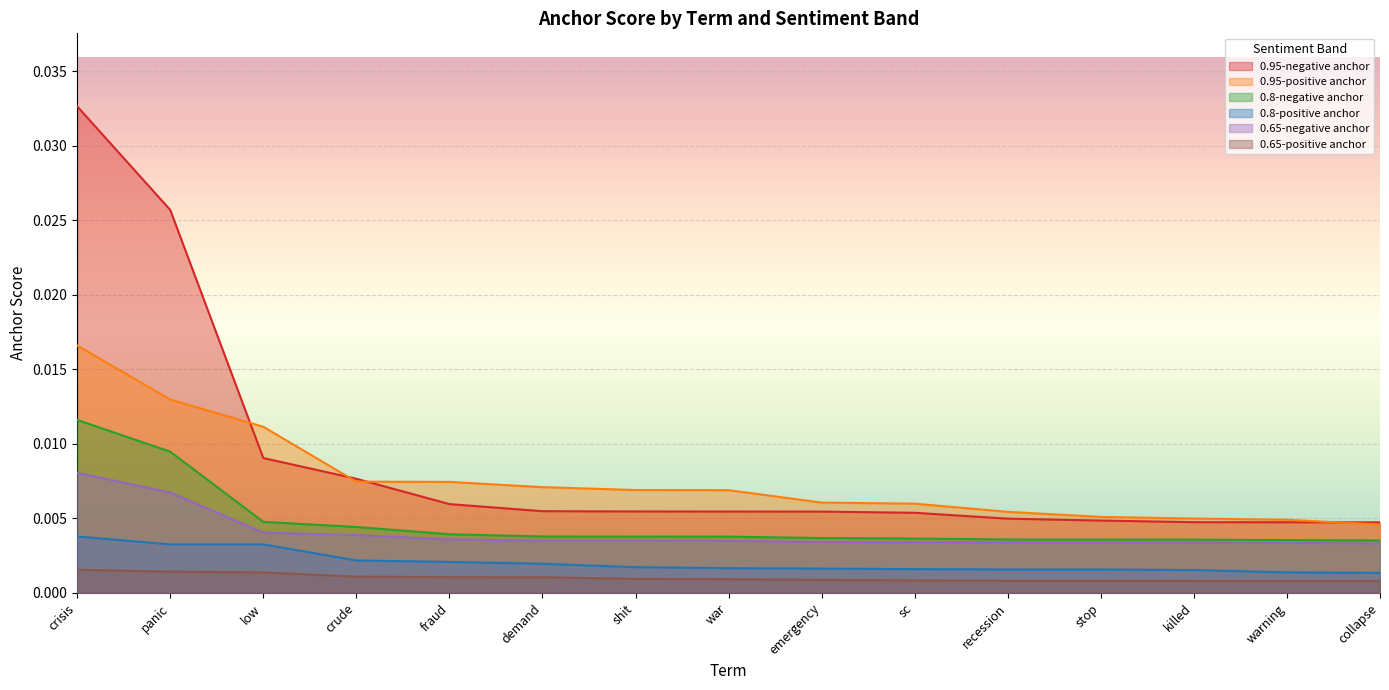

At which category is the sum across all series the highest?

crisis